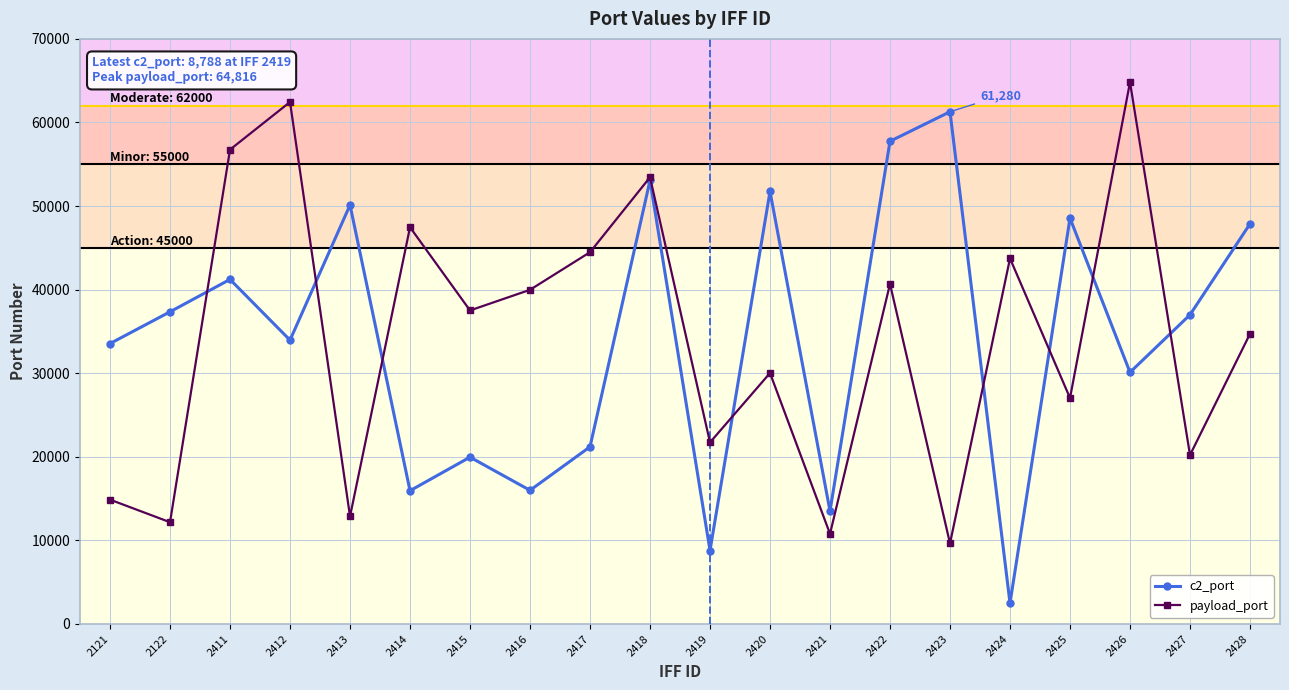

The c2_port series shows 54206 at 2412. True or false?

False